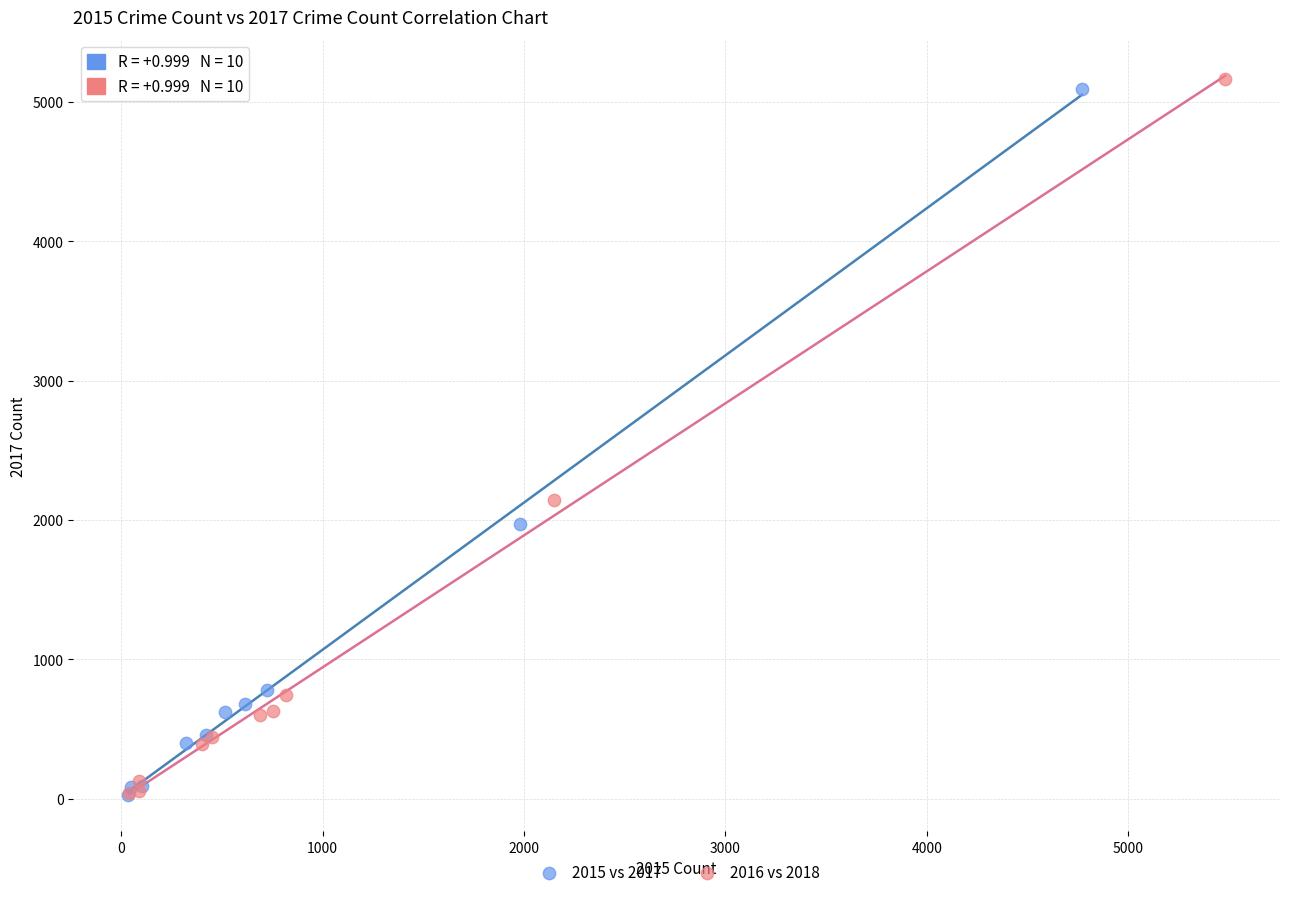

Which series reaches the maximum Y coordinate?

2016 vs 2018